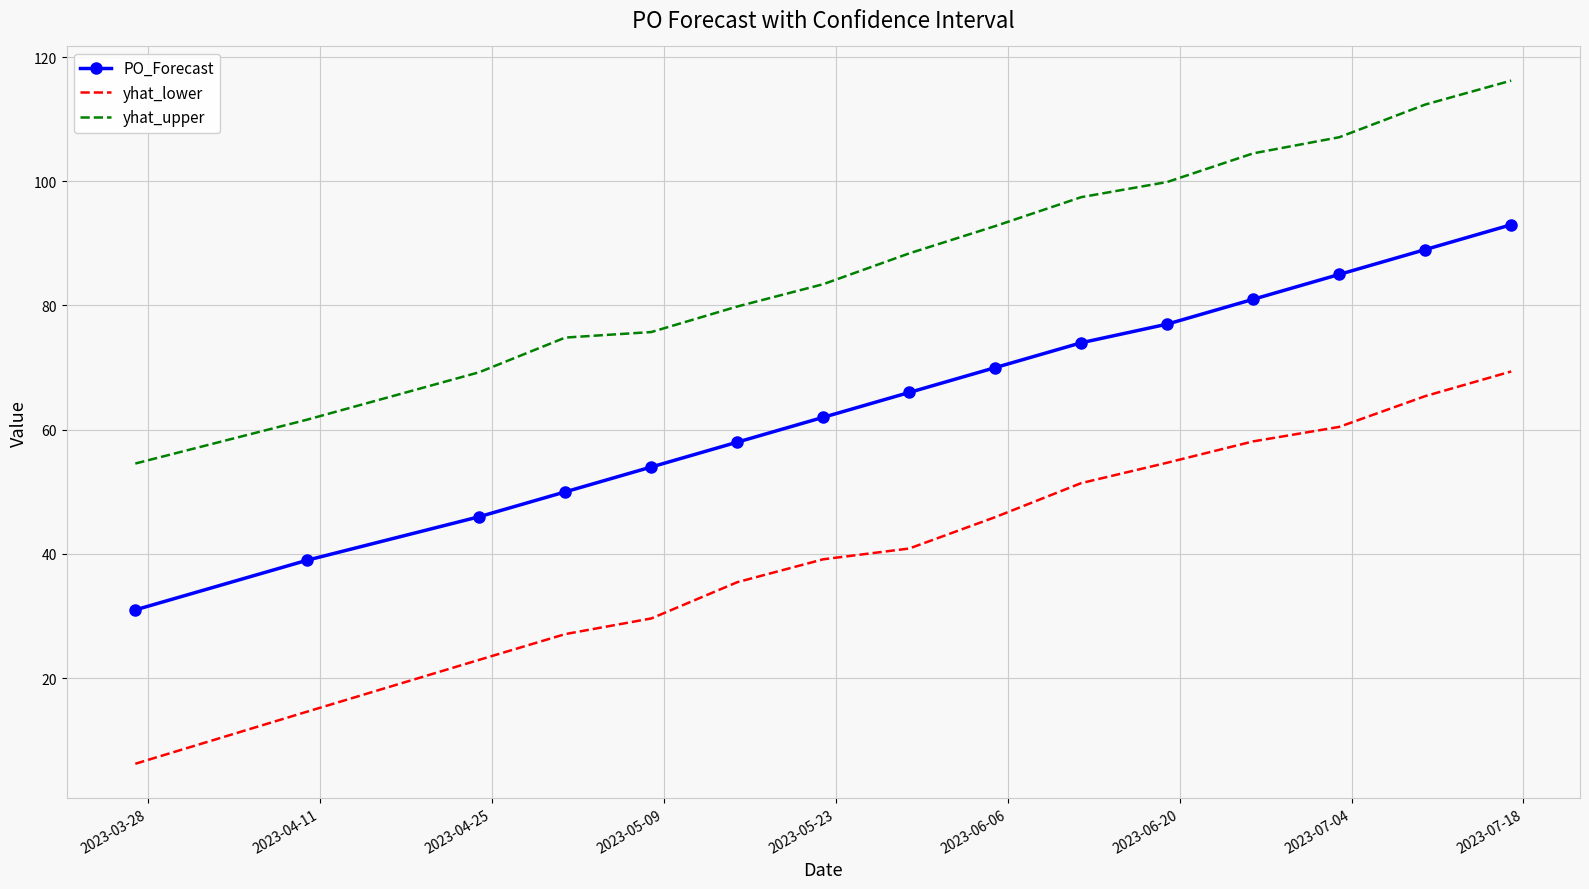

Rank the series by their maximum value, from highest to lowest.

yhat_upper, PO_Forecast, yhat_lower